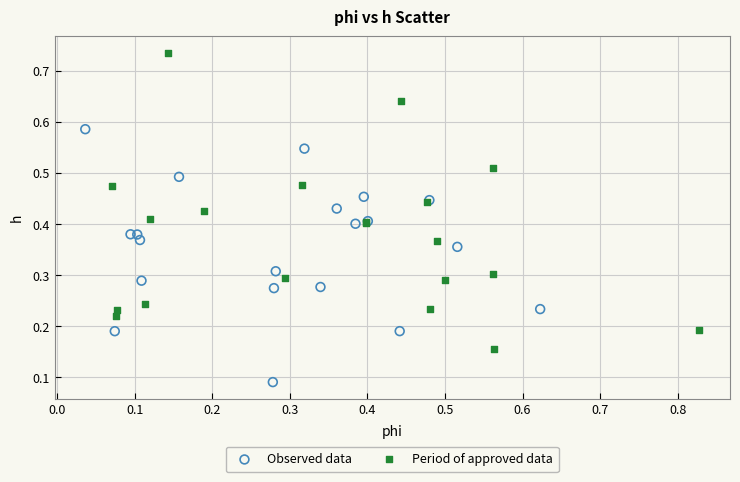

Which series reaches the maximum Y coordinate?

Period of approved data